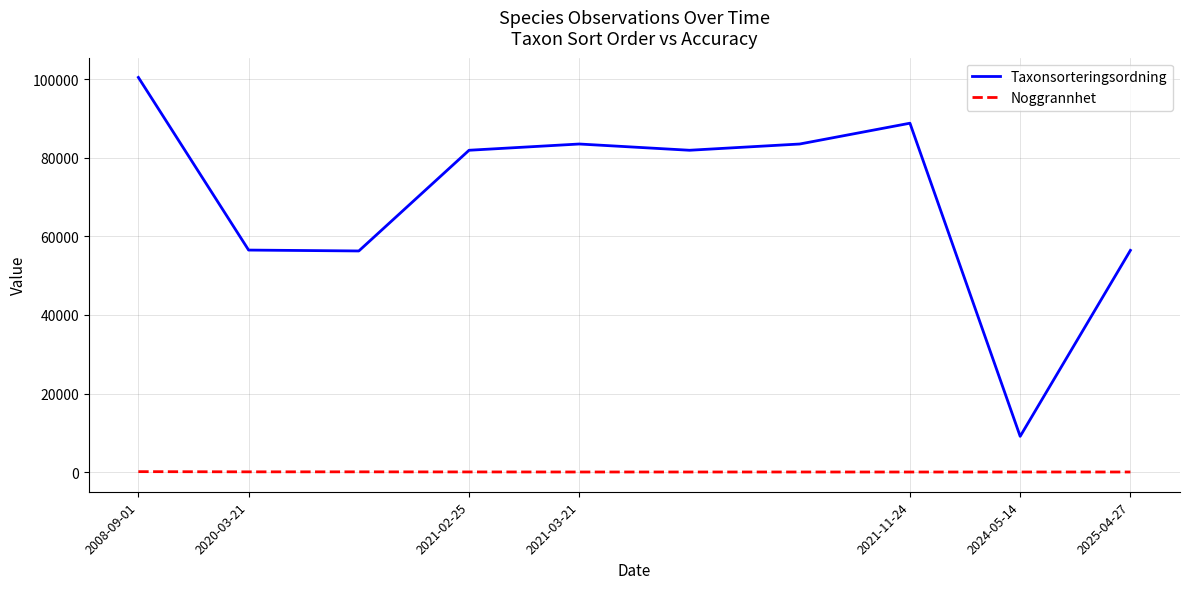

At how many categories does at least one series exceed 3486?

10